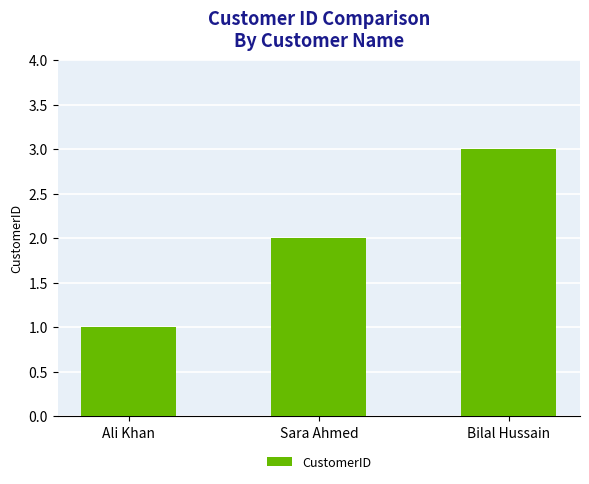

At which category does the chart reach its minimum across all series?

Ali Khan